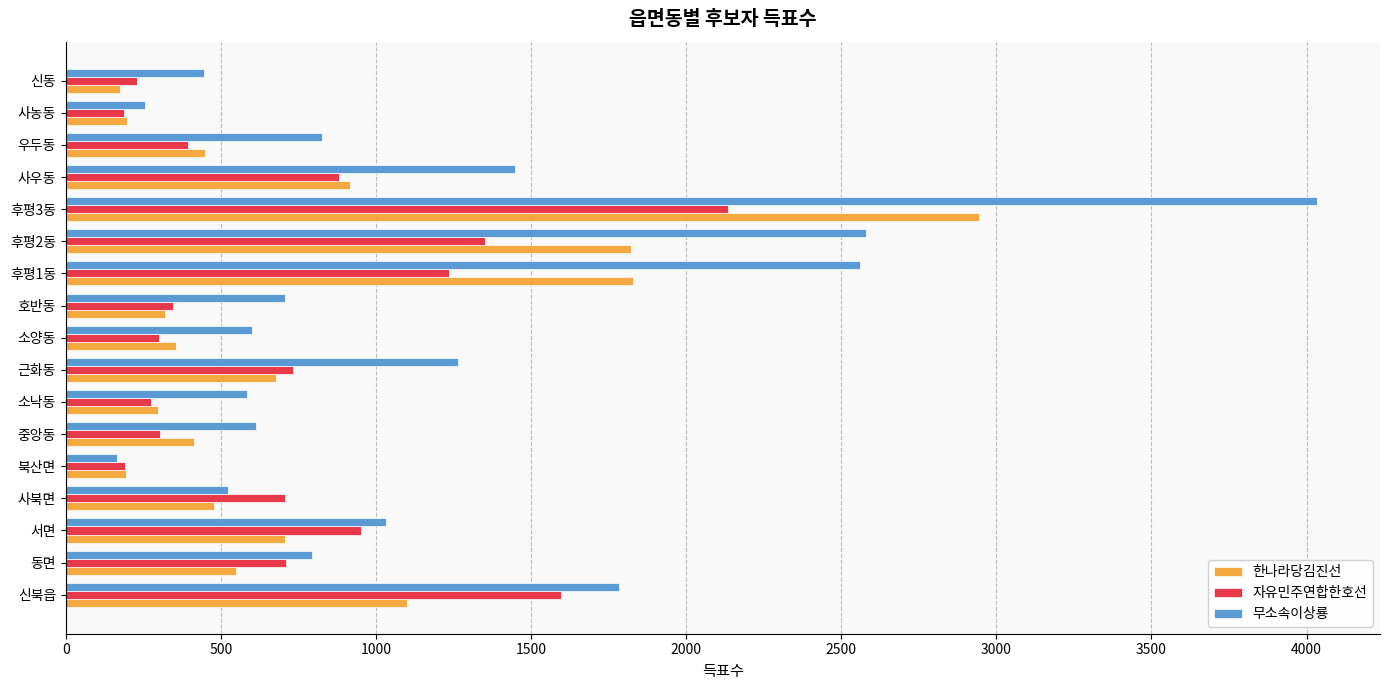

Which category has the highest value in the 자유민주연합한호선 series?

후평3동